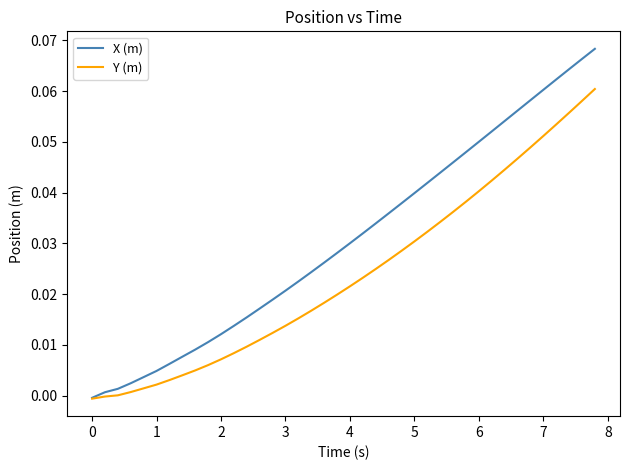

How many lines are shown in the chart?

2